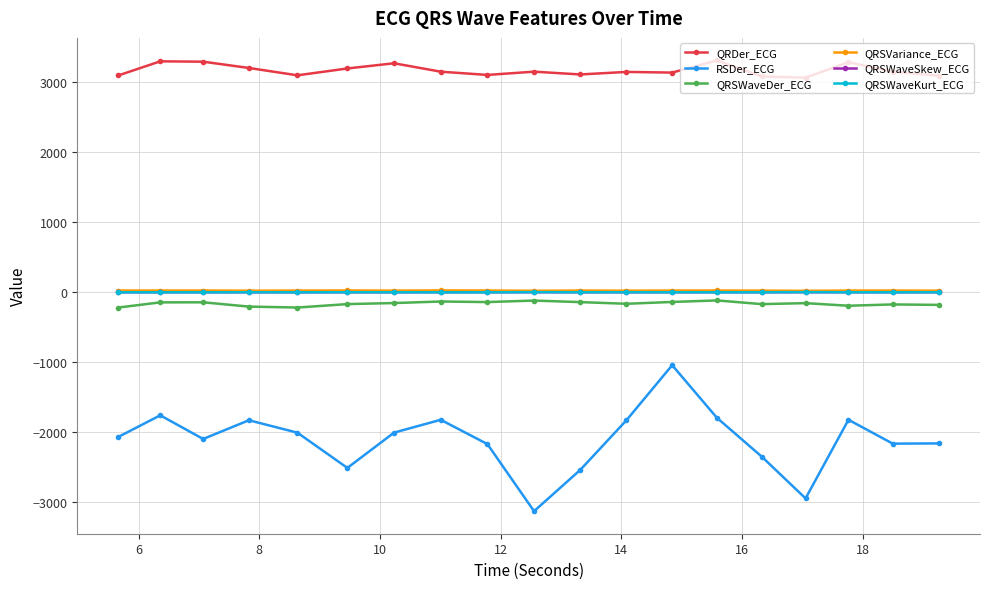

Which series has the widest spread of values?

RSDer_ECG